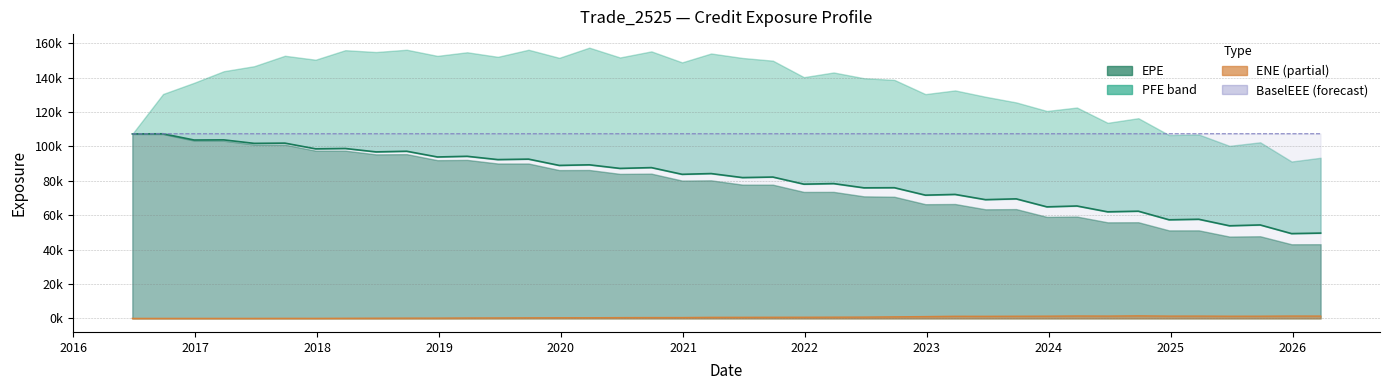

Does the chart display data point markers on the line(s)?

No